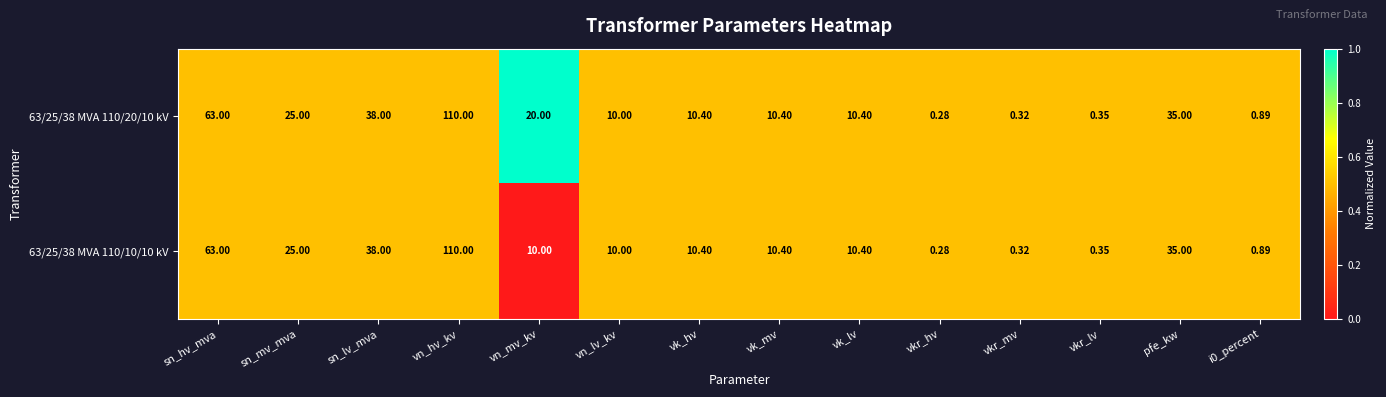

Rank the series by their average value, from highest to lowest.

63/25/38 MVA 110/20/10 kV, 63/25/38 MVA 110/10/10 kV